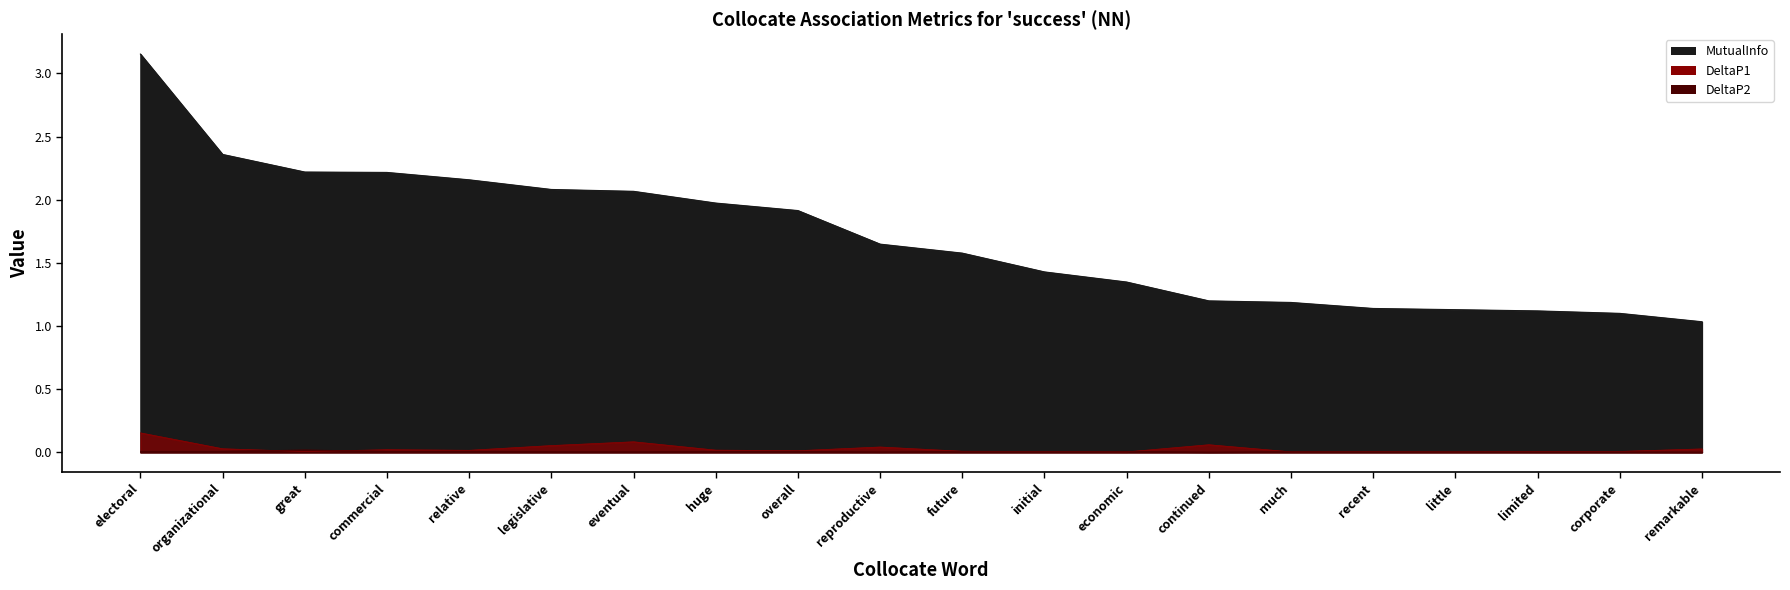

What is the label of the 9th point from the right?

initial